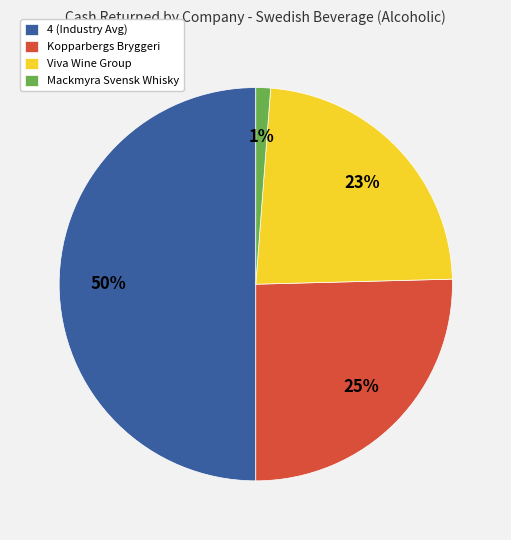

Does Mackmyra Svensk Whisky account for over 50% of the chart?

No